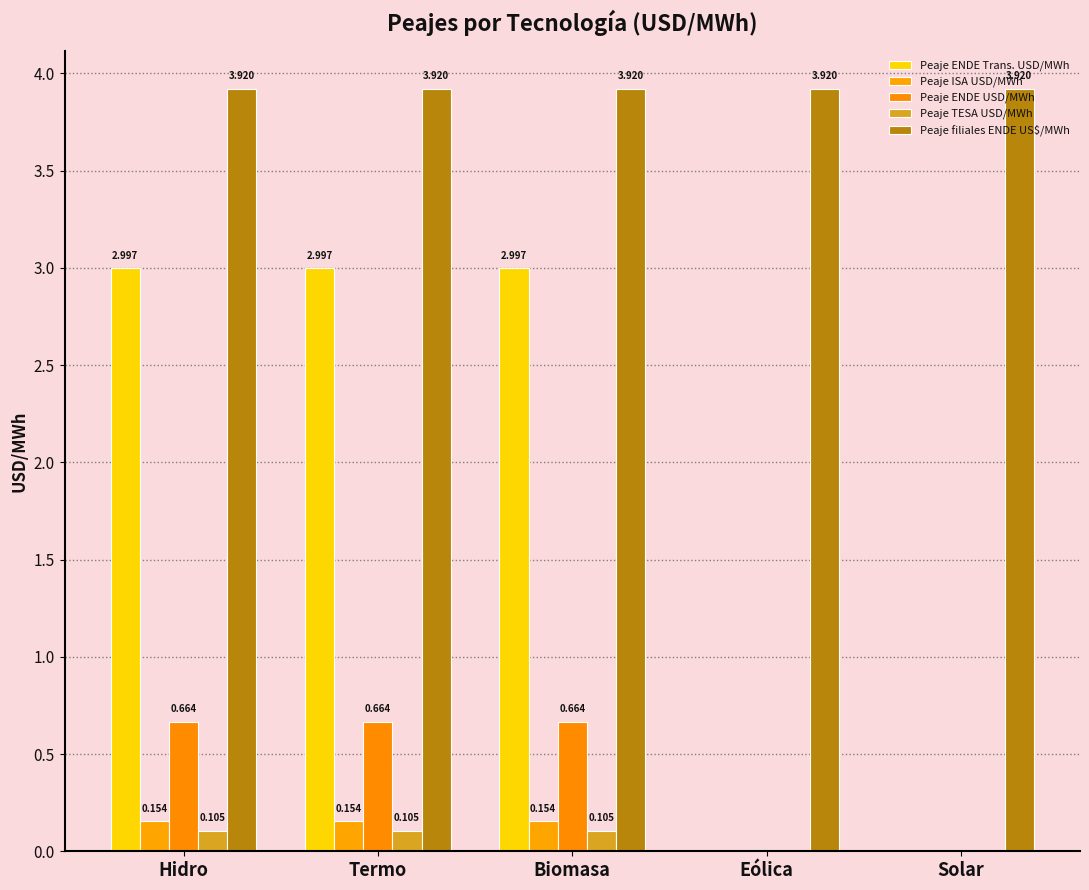

Which series has the widest spread of values?

Peaje ENDE Trans. USD/MWh